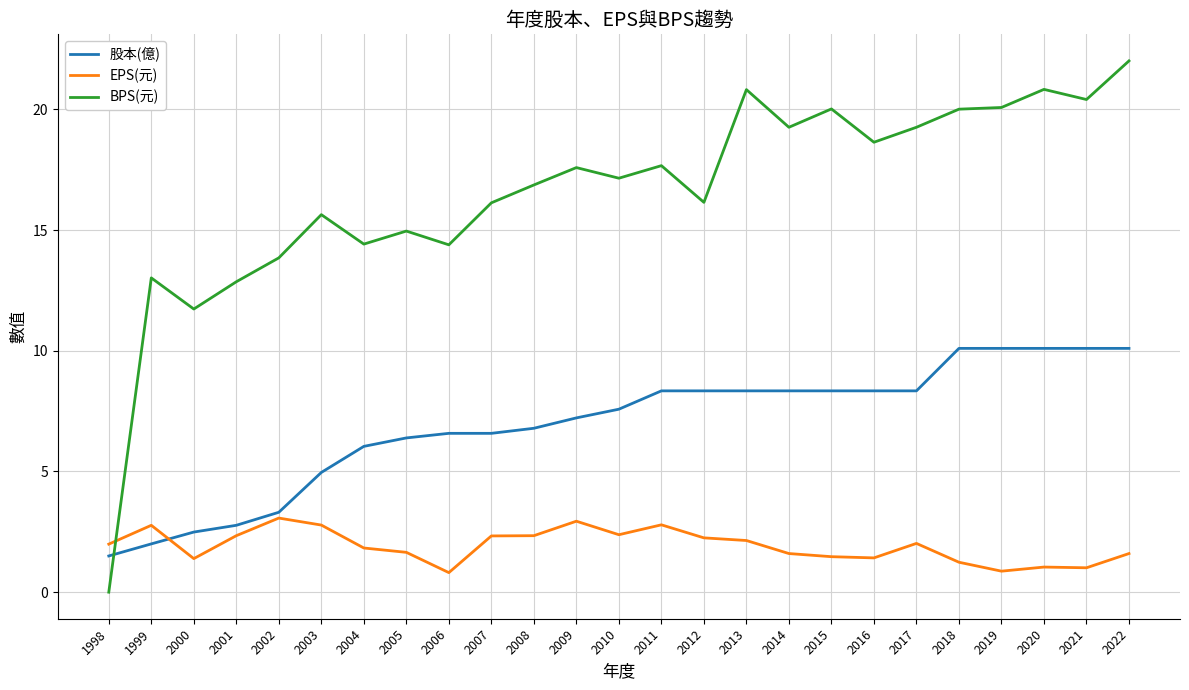

Where is the first local minimum for EPS(元)?

2000